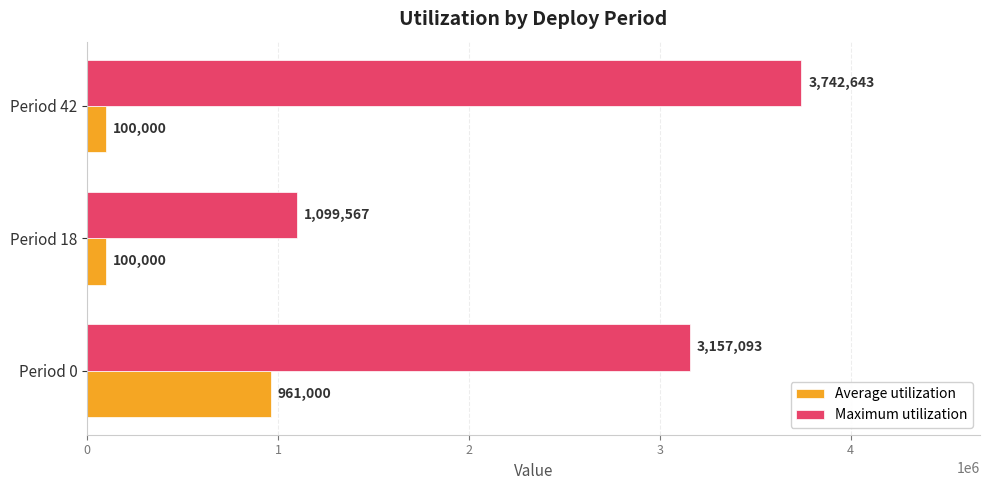

List the series in order of their overall mean, highest first.

Maximum utilization, Average utilization